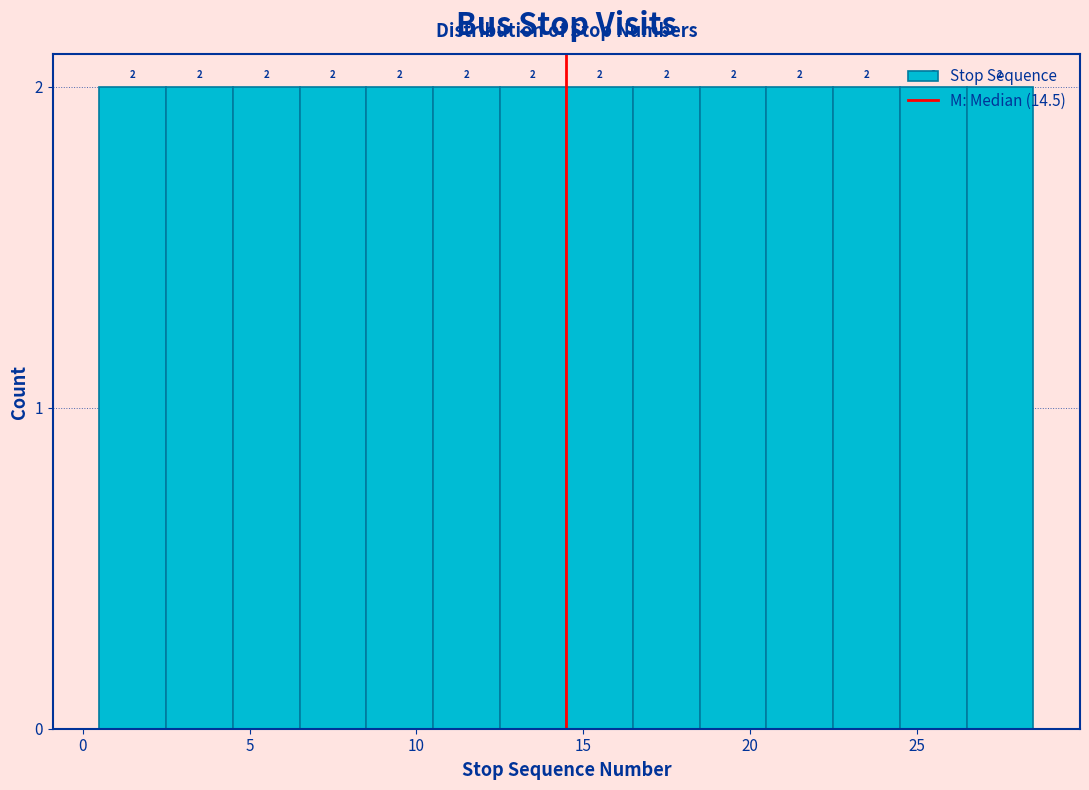

Reading left to right, transcribe this chart: for each bar, give the range it covers on the x-axis and its height.

0.5 to 2.5: 2
2.5 to 4.5: 2
4.5 to 6.5: 2
6.5 to 8.5: 2
8.5 to 10.5: 2
10.5 to 12.5: 2
12.5 to 14.5: 2
14.5 to 16.5: 2
16.5 to 18.5: 2
18.5 to 20.5: 2
20.5 to 22.5: 2
22.5 to 24.5: 2
24.5 to 26.5: 2
26.5 to 28.5: 2